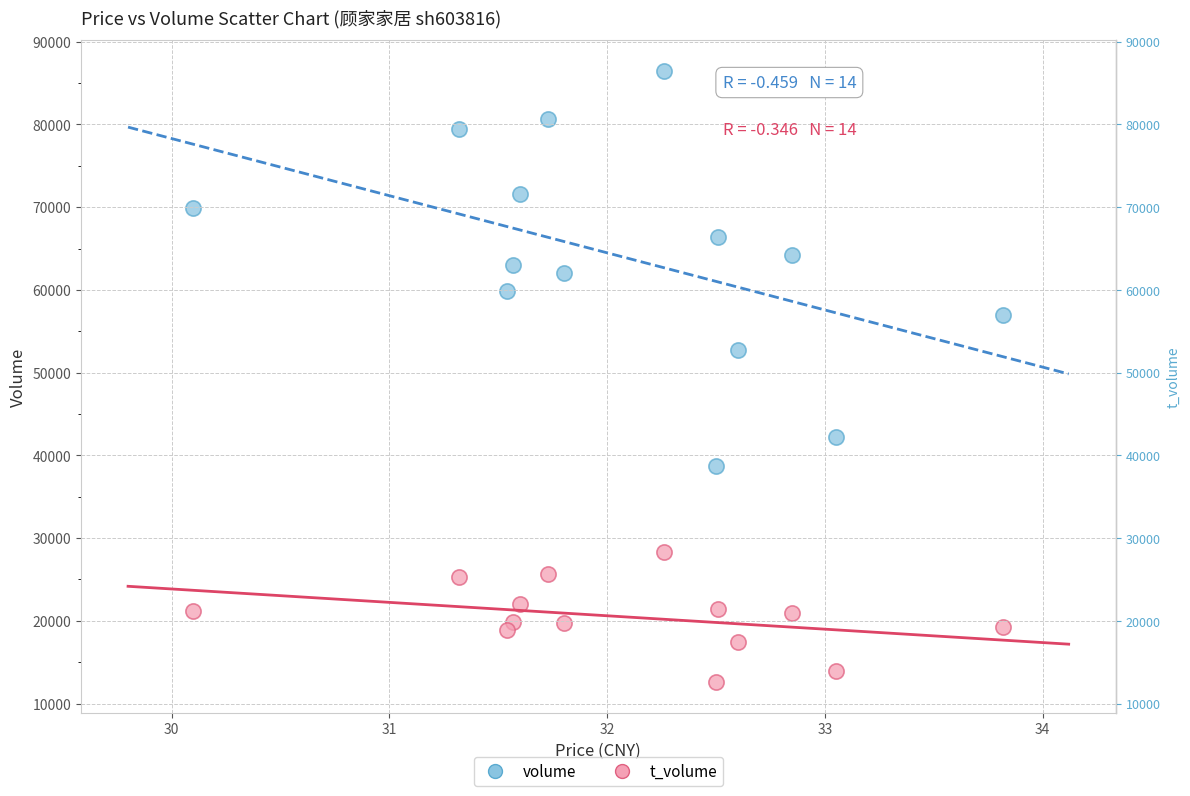

Across all data points, what is the range of Y values (max minus min)?

73895